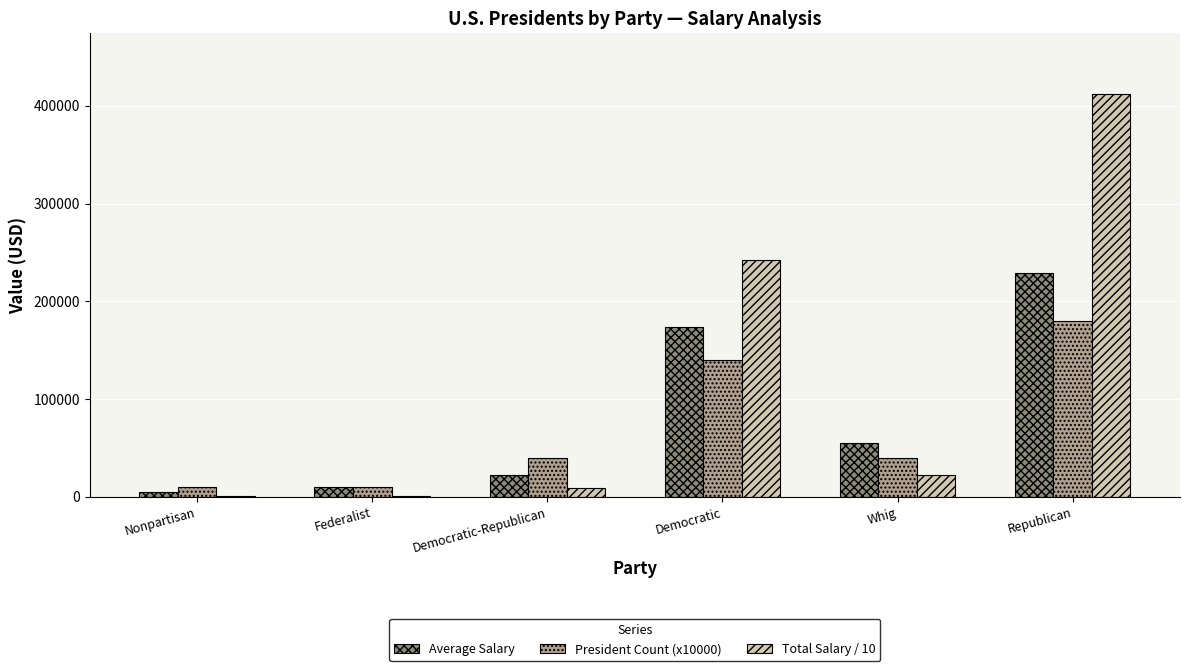

How many groups of bars are there?

6